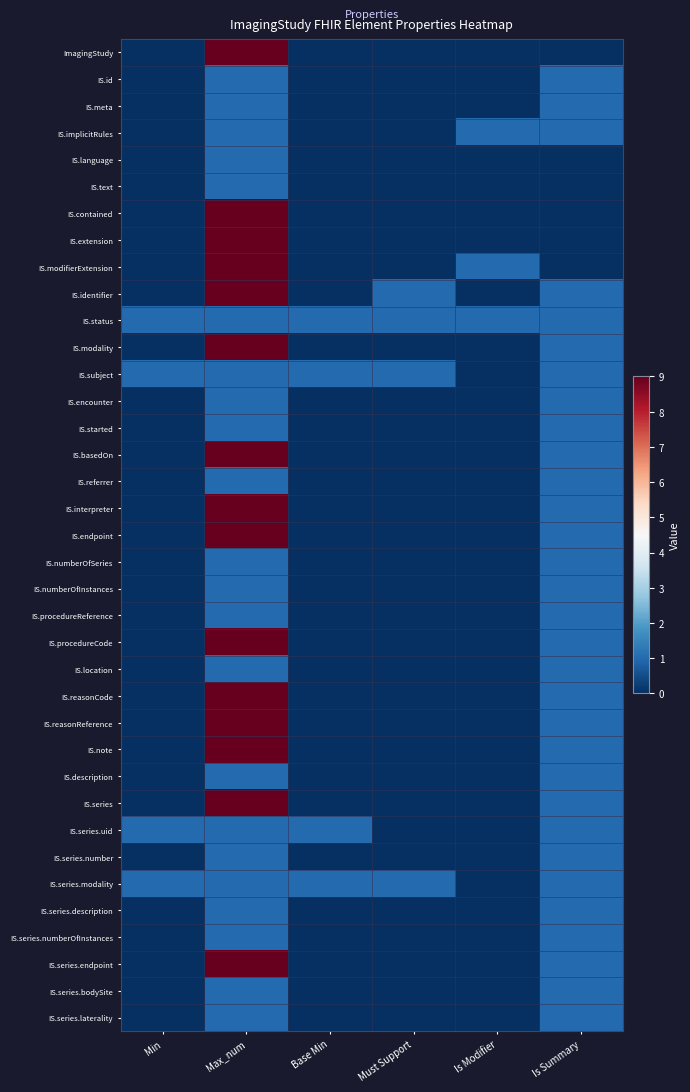

Reading right to left, transcribe all the data shown in this chart.

ImagingStudy: Is Summary=0	Is Modifier=0	Must Support=0	Base Min=0	Max_num=9	Min=0
IS.id: Is Summary=1	Is Modifier=0	Must Support=0	Base Min=0	Max_num=1	Min=0
IS.meta: Is Summary=1	Is Modifier=0	Must Support=0	Base Min=0	Max_num=1	Min=0
IS.implicitRules: Is Summary=1	Is Modifier=1	Must Support=0	Base Min=0	Max_num=1	Min=0
IS.language: Is Summary=0	Is Modifier=0	Must Support=0	Base Min=0	Max_num=1	Min=0
IS.text: Is Summary=0	Is Modifier=0	Must Support=0	Base Min=0	Max_num=1	Min=0
IS.contained: Is Summary=0	Is Modifier=0	Must Support=0	Base Min=0	Max_num=9	Min=0
IS.extension: Is Summary=0	Is Modifier=0	Must Support=0	Base Min=0	Max_num=9	Min=0
IS.modifierExtension: Is Summary=0	Is Modifier=1	Must Support=0	Base Min=0	Max_num=9	Min=0
IS.identifier: Is Summary=1	Is Modifier=0	Must Support=1	Base Min=0	Max_num=9	Min=0
IS.status: Is Summary=1	Is Modifier=1	Must Support=1	Base Min=1	Max_num=1	Min=1
IS.modality: Is Summary=1	Is Modifier=0	Must Support=0	Base Min=0	Max_num=9	Min=0
IS.subject: Is Summary=1	Is Modifier=0	Must Support=1	Base Min=1	Max_num=1	Min=1
IS.encounter: Is Summary=1	Is Modifier=0	Must Support=0	Base Min=0	Max_num=1	Min=0
IS.started: Is Summary=1	Is Modifier=0	Must Support=0	Base Min=0	Max_num=1	Min=0
IS.basedOn: Is Summary=1	Is Modifier=0	Must Support=0	Base Min=0	Max_num=9	Min=0
IS.referrer: Is Summary=1	Is Modifier=0	Must Support=0	Base Min=0	Max_num=1	Min=0
IS.interpreter: Is Summary=1	Is Modifier=0	Must Support=0	Base Min=0	Max_num=9	Min=0
IS.endpoint: Is Summary=1	Is Modifier=0	Must Support=0	Base Min=0	Max_num=9	Min=0
IS.numberOfSeries: Is Summary=1	Is Modifier=0	Must Support=0	Base Min=0	Max_num=1	Min=0
IS.numberOfInstances: Is Summary=1	Is Modifier=0	Must Support=0	Base Min=0	Max_num=1	Min=0
IS.procedureReference: Is Summary=1	Is Modifier=0	Must Support=0	Base Min=0	Max_num=1	Min=0
IS.procedureCode: Is Summary=1	Is Modifier=0	Must Support=0	Base Min=0	Max_num=9	Min=0
IS.location: Is Summary=1	Is Modifier=0	Must Support=0	Base Min=0	Max_num=1	Min=0
IS.reasonCode: Is Summary=1	Is Modifier=0	Must Support=0	Base Min=0	Max_num=9	Min=0
IS.reasonReference: Is Summary=1	Is Modifier=0	Must Support=0	Base Min=0	Max_num=9	Min=0
IS.note: Is Summary=1	Is Modifier=0	Must Support=0	Base Min=0	Max_num=9	Min=0
IS.description: Is Summary=1	Is Modifier=0	Must Support=0	Base Min=0	Max_num=1	Min=0
IS.series: Is Summary=1	Is Modifier=0	Must Support=0	Base Min=0	Max_num=9	Min=0
IS.series.uid: Is Summary=1	Is Modifier=0	Must Support=0	Base Min=1	Max_num=1	Min=1
IS.series.number: Is Summary=1	Is Modifier=0	Must Support=0	Base Min=0	Max_num=1	Min=0
IS.series.modality: Is Summary=1	Is Modifier=0	Must Support=1	Base Min=1	Max_num=1	Min=1
IS.series.description: Is Summary=1	Is Modifier=0	Must Support=0	Base Min=0	Max_num=1	Min=0
IS.series.numberOfInstances: Is Summary=1	Is Modifier=0	Must Support=0	Base Min=0	Max_num=1	Min=0
IS.series.endpoint: Is Summary=1	Is Modifier=0	Must Support=0	Base Min=0	Max_num=9	Min=0
IS.series.bodySite: Is Summary=1	Is Modifier=0	Must Support=0	Base Min=0	Max_num=1	Min=0
IS.series.laterality: Is Summary=1	Is Modifier=0	Must Support=0	Base Min=0	Max_num=1	Min=0